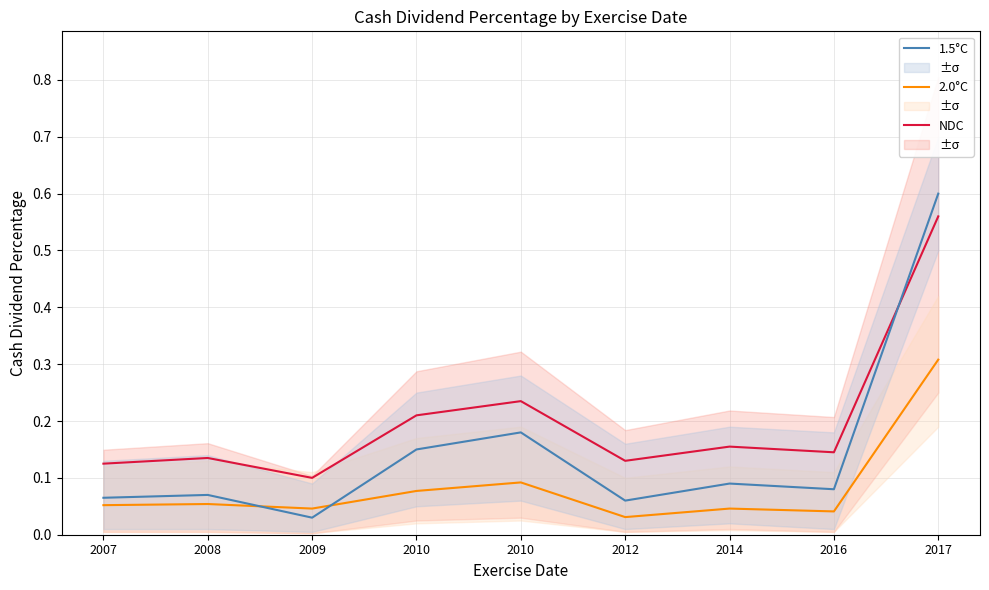

What is the difference between the highest and lowest values at 2016?

0.1